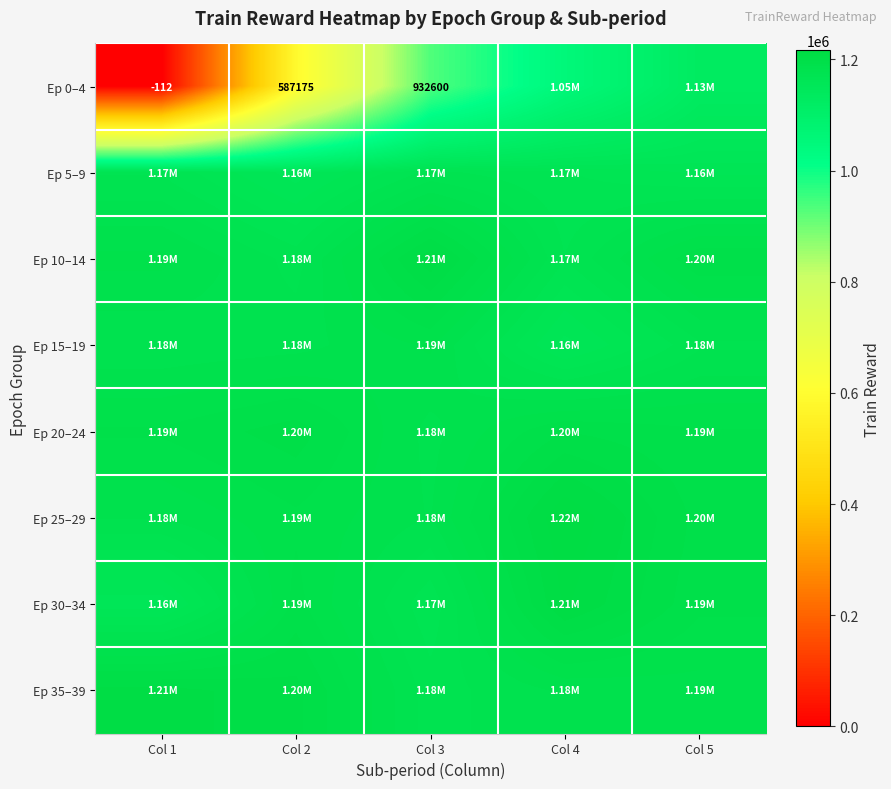

Reading right to left, extract all data points from this chart.

row_0: 1127862.5	1053325.0	932600.0	587175.0	-112.5
row_1: 1162862.5	1168937.5	1174537.5	1156537.5	1172675.0
row_2: 1196250.0	1173512.5	1210087.5	1176075.0	1189025.0
row_3: 1177175.0	1157162.5	1188362.5	1180950.0	1178875.0
row_4: 1192737.5	1197037.5	1181150.0	1199612.5	1193050.0
row_5: 1195412.5	1216062.5	1182512.5	1191350.0	1183300.0
row_6: 1193450.0	1212162.5	1169687.5	1194025.0	1156087.5
row_7: 1185725.0	1183700.0	1175550.0	1203425.0	1208575.0